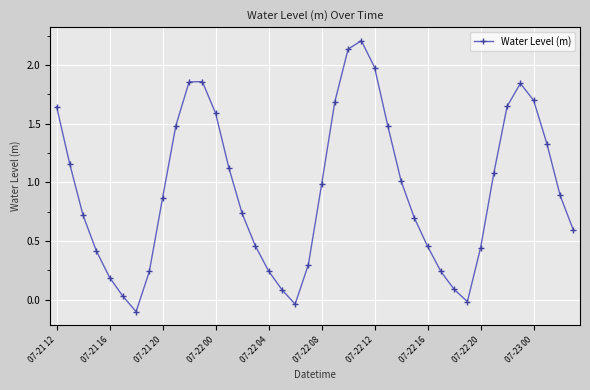

True or false: there are more than 2 points higher than both neighbors.

True